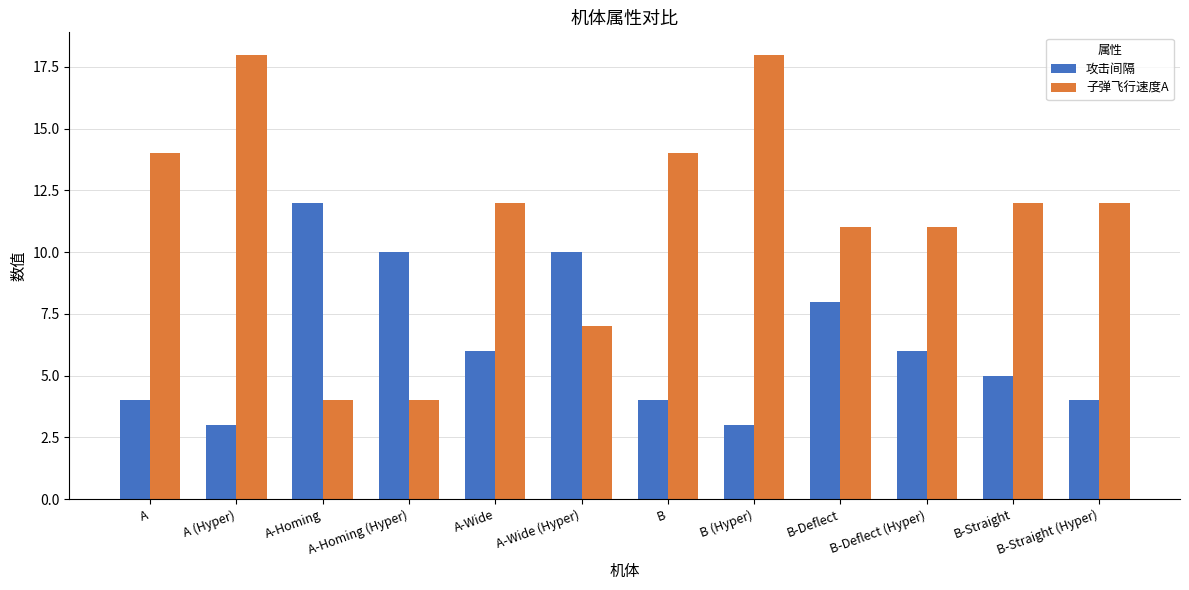

The 子弹飞行速度A series shows 11 at B-Deflect. True or false?

True